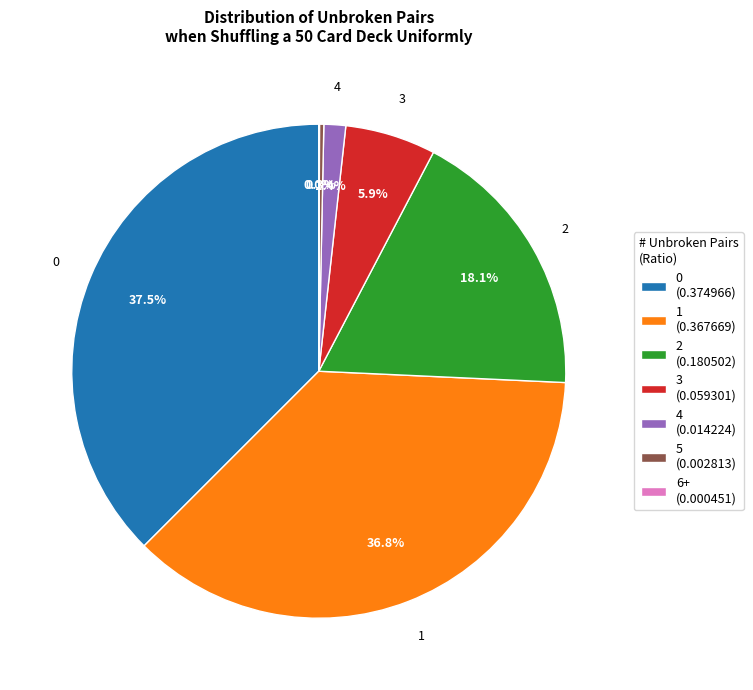

Does any single category account for the majority?

No